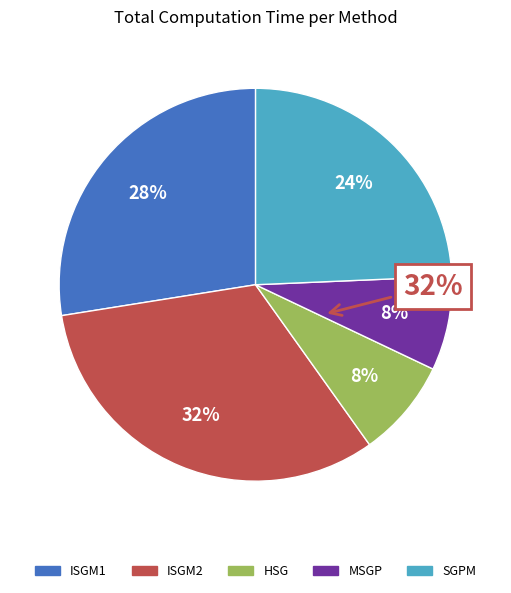

The MSGP slice represents 29% of the pie. True or false?

False